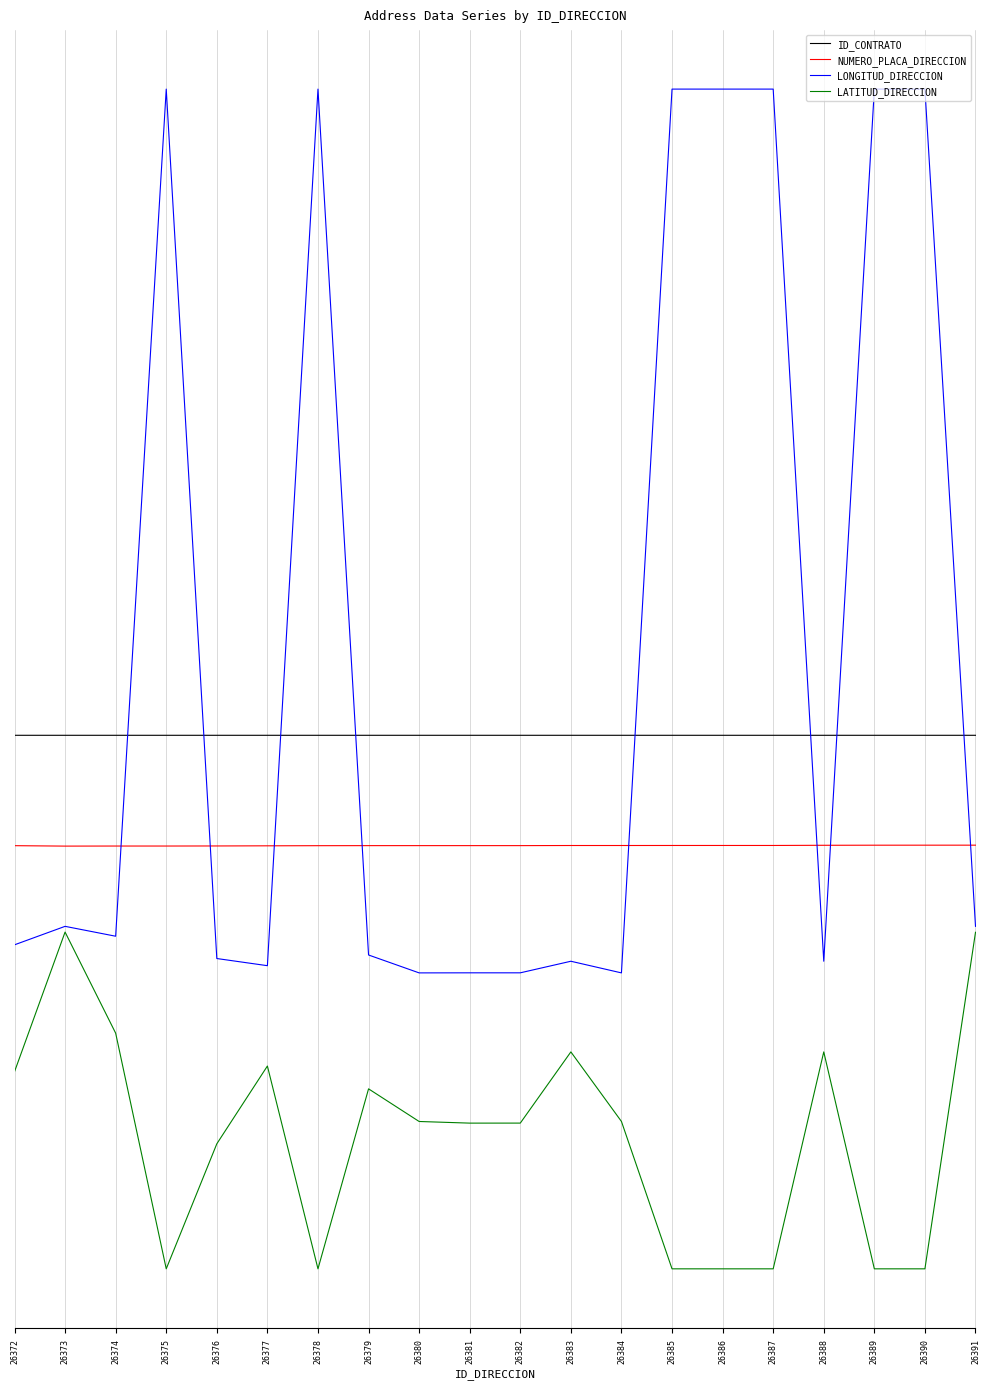

What is the difference between the highest and lowest values at 26378?

85.6